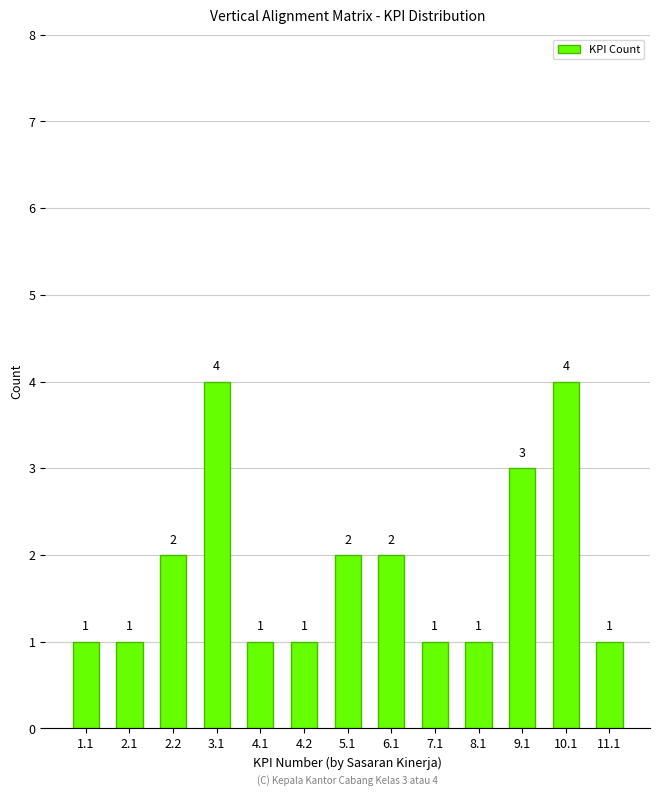

How many values are between 1 and 2?

10